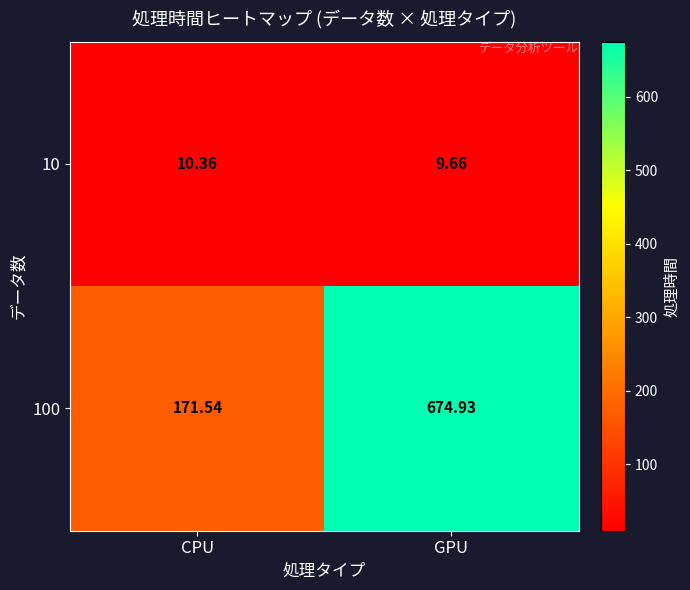

At which category is the sum across all series the highest?

GPU